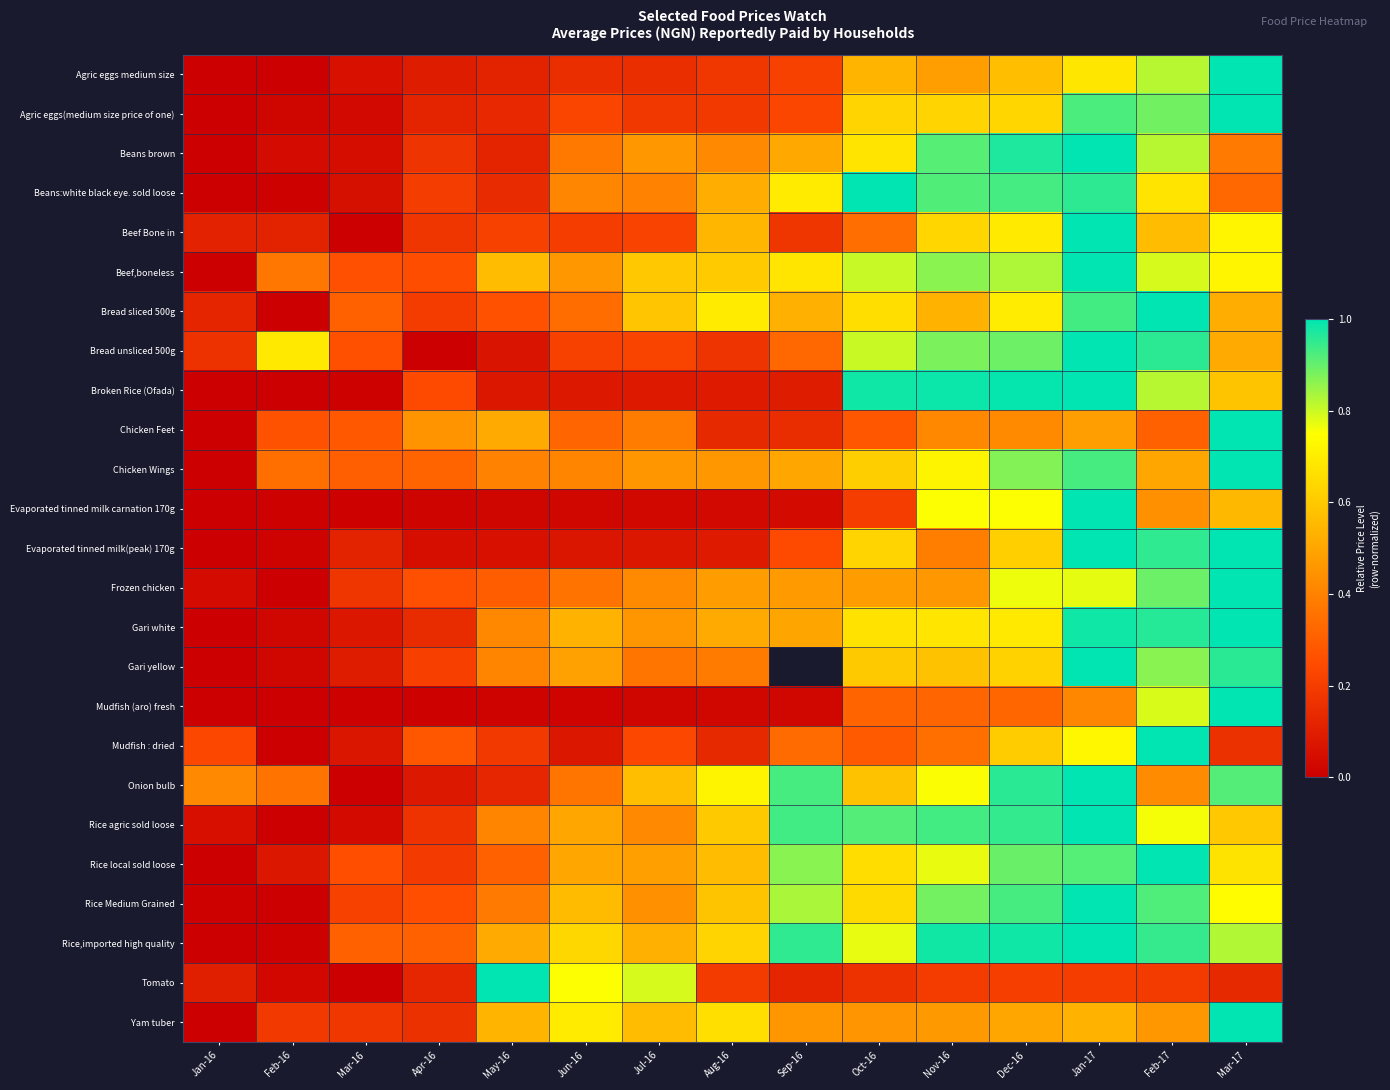

Rank the categories by Frozen chicken value from lowest to highest.

Feb-16, Jan-16, Mar-16, Apr-16, May-16, Jun-16, Jul-16, Nov-16, Sep-16, Oct-16, Aug-16, Dec-16, Jan-17, Feb-17, Mar-17